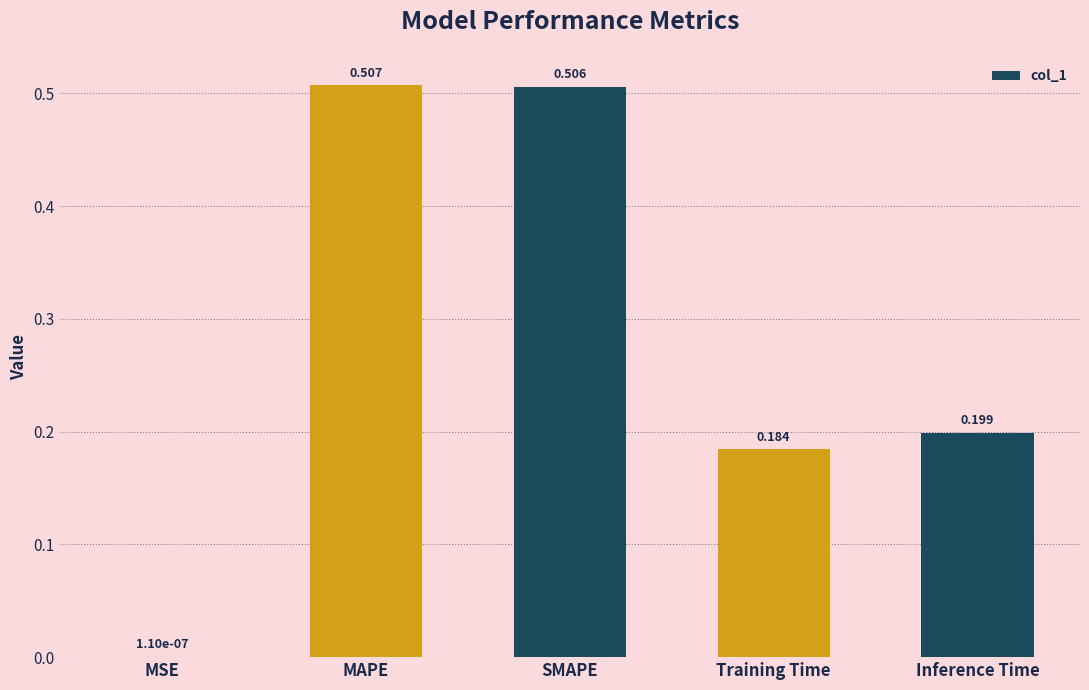

Which has a higher value, Inference Time or SMAPE?

SMAPE